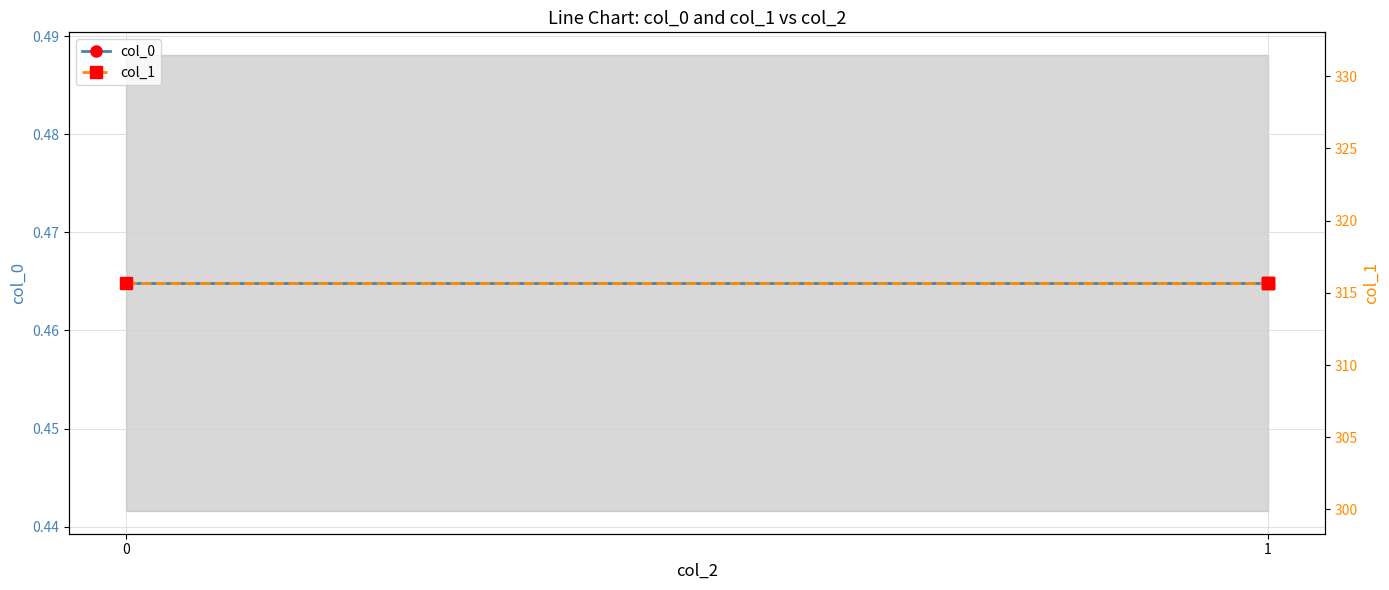

What are all the series names shown in the legend?

col_0, col_1